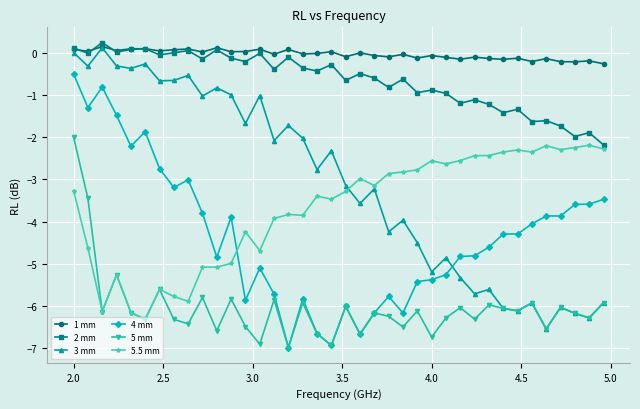

What is the difference between the second highest and minimum values in the 3 mm series?

6.6